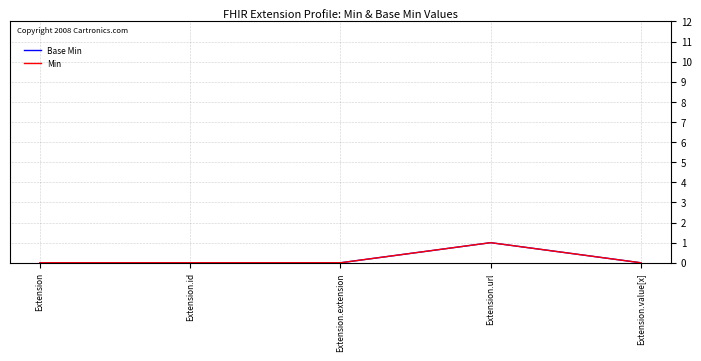

Does the chart display data point markers on the line(s)?

No